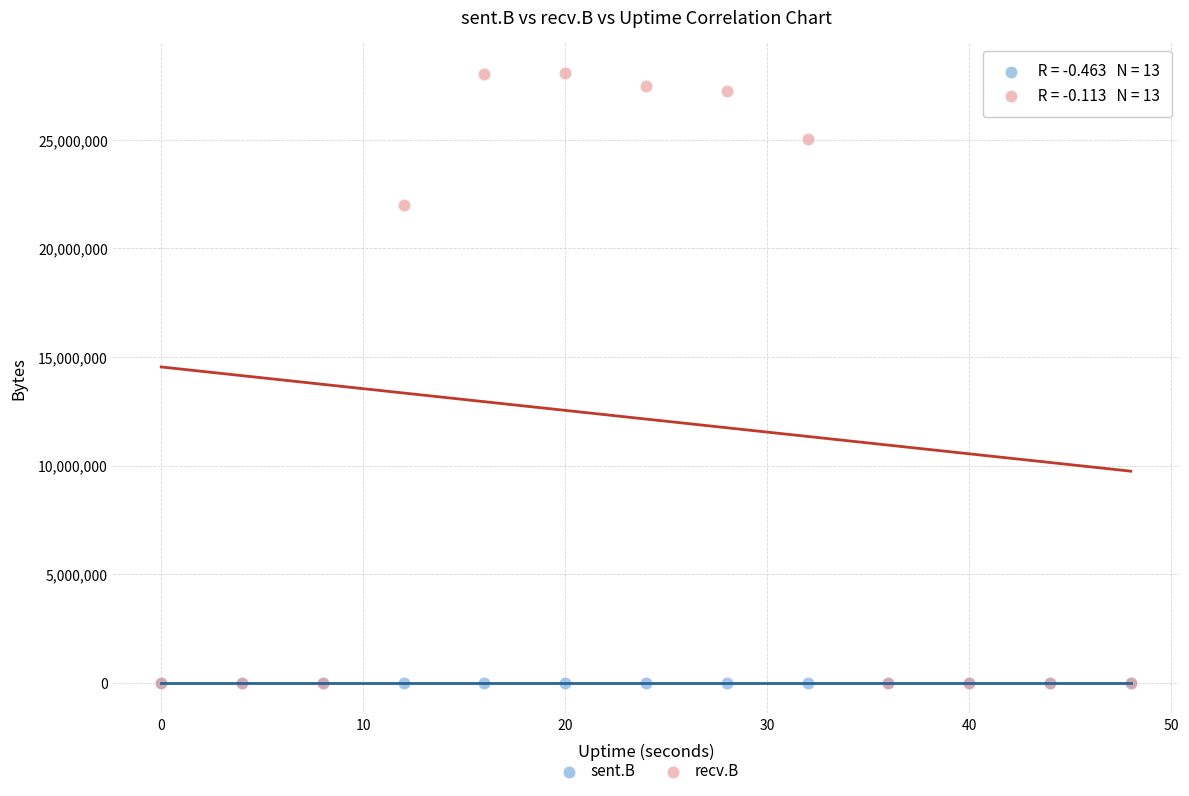

Which series has the largest Y range (max minus min)?

recv.B